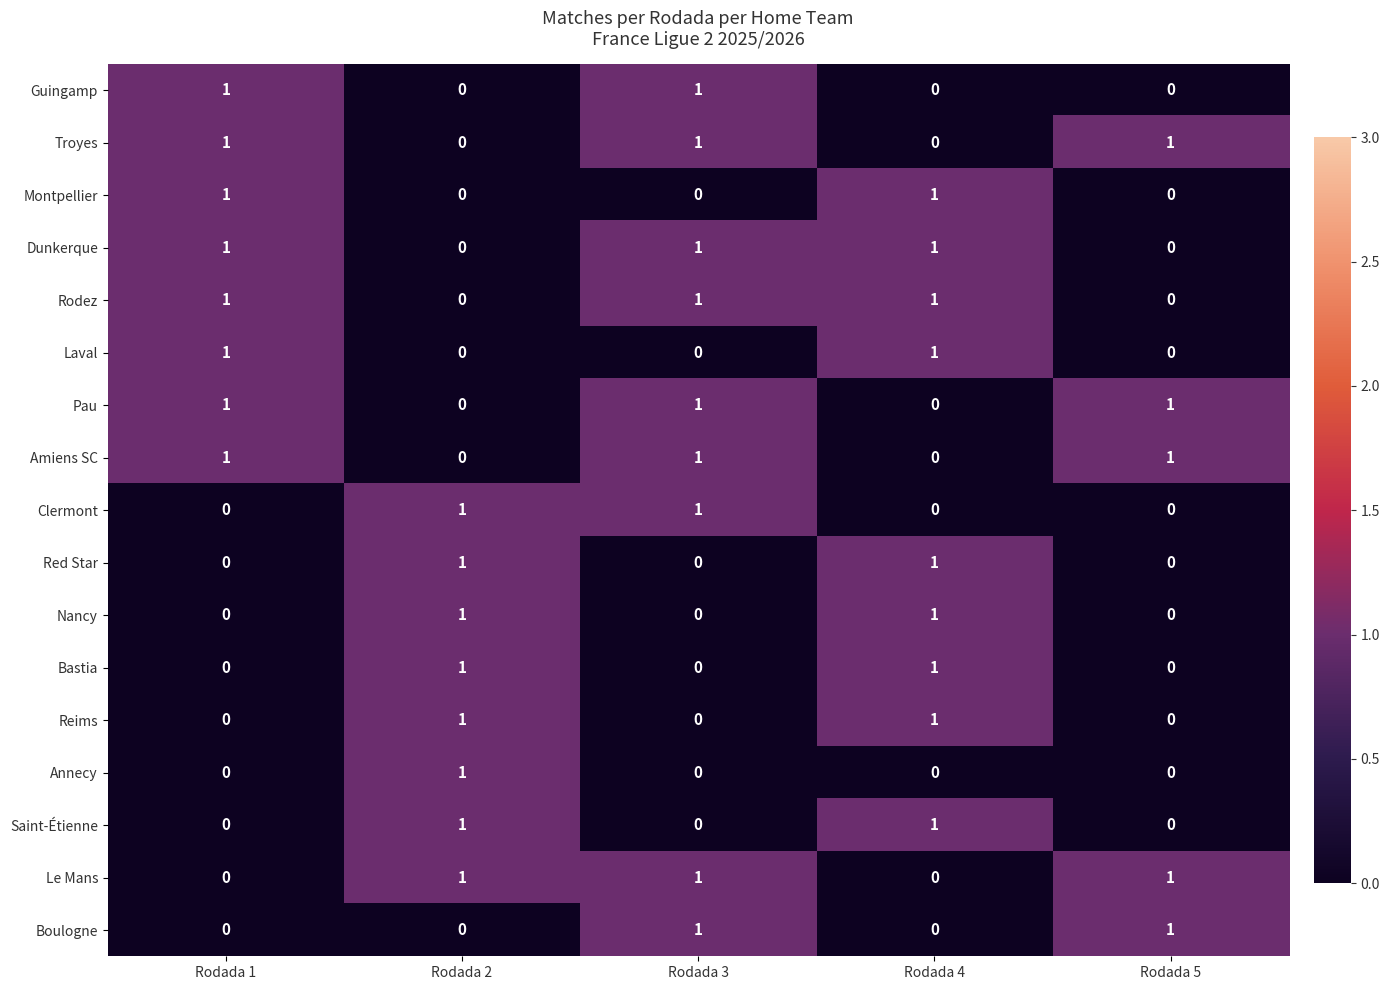

True or false: Dunkerque has a value of 0 at Rodada 1.

False